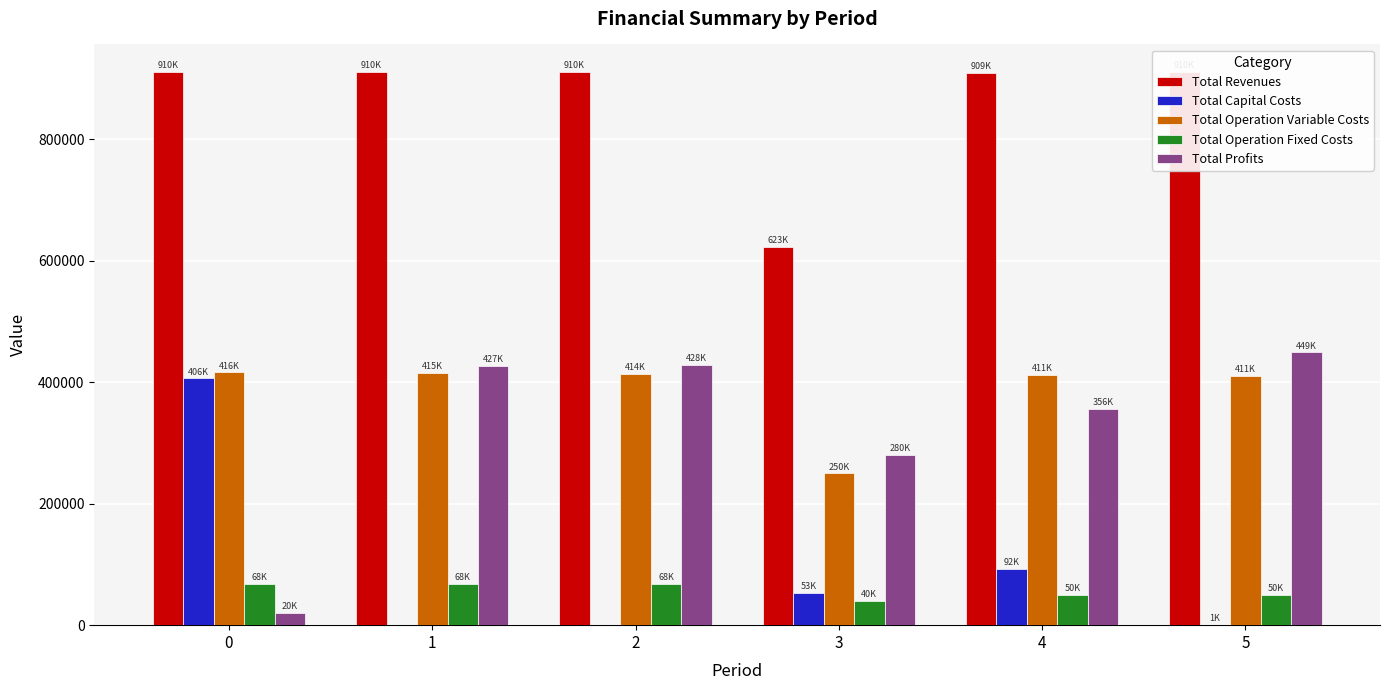

What is the sum of all Total Profits values?

1960552.6